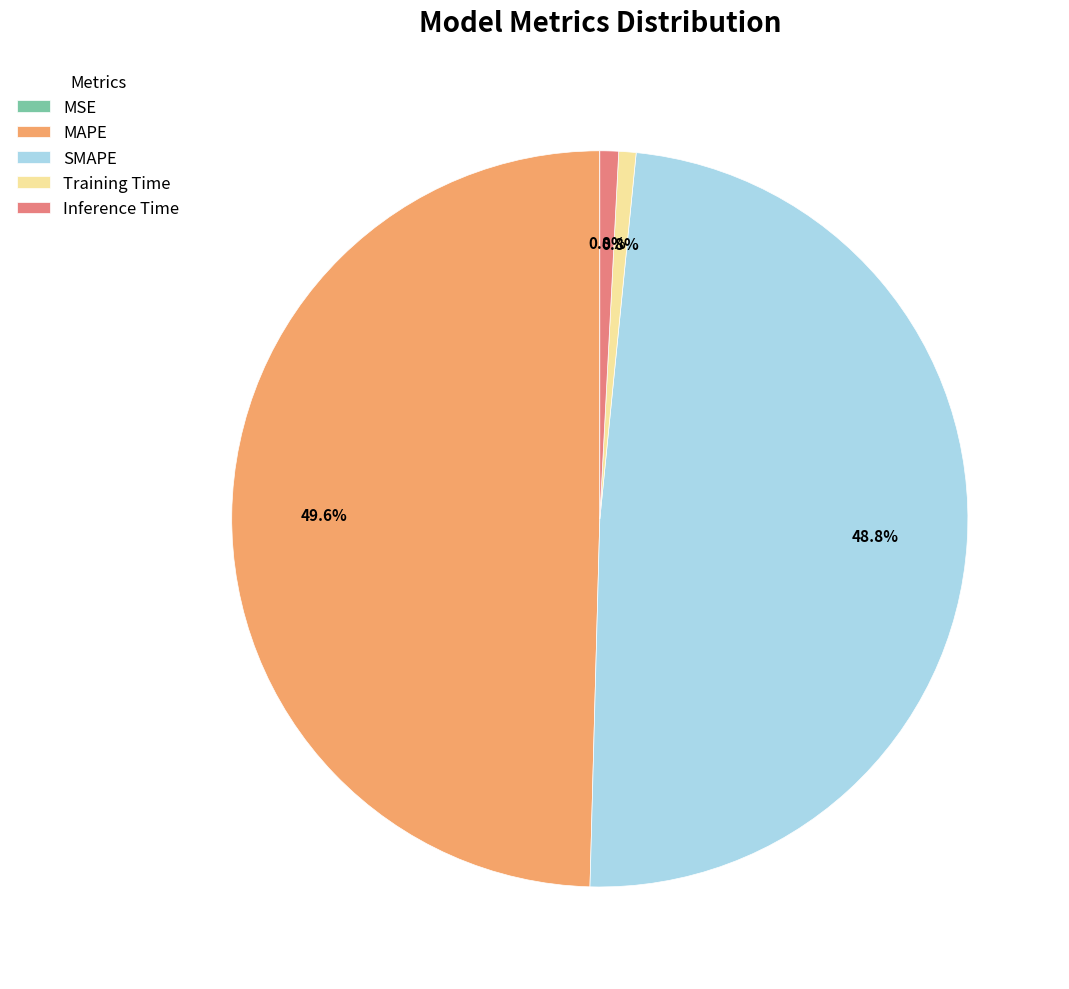

Is there a majority slice in this chart?

No